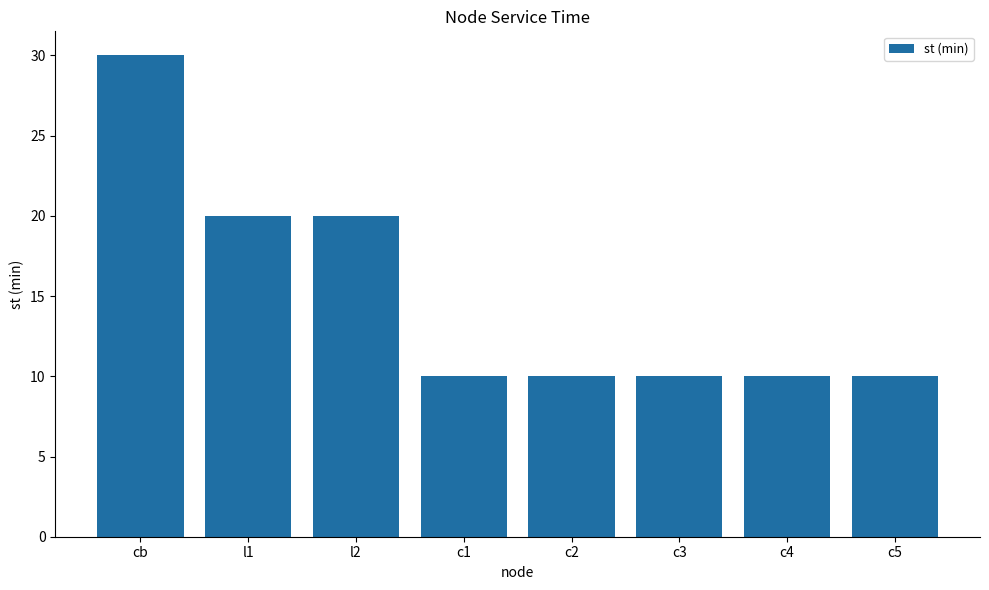

What is the greatest value displayed?

30